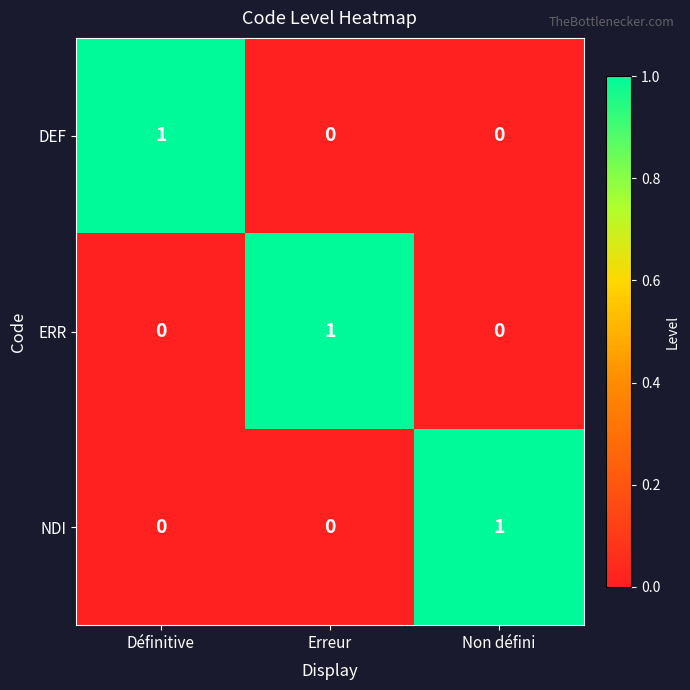

Is the value of ERR at Définitive greater than the value of DEF at Définitive?

No